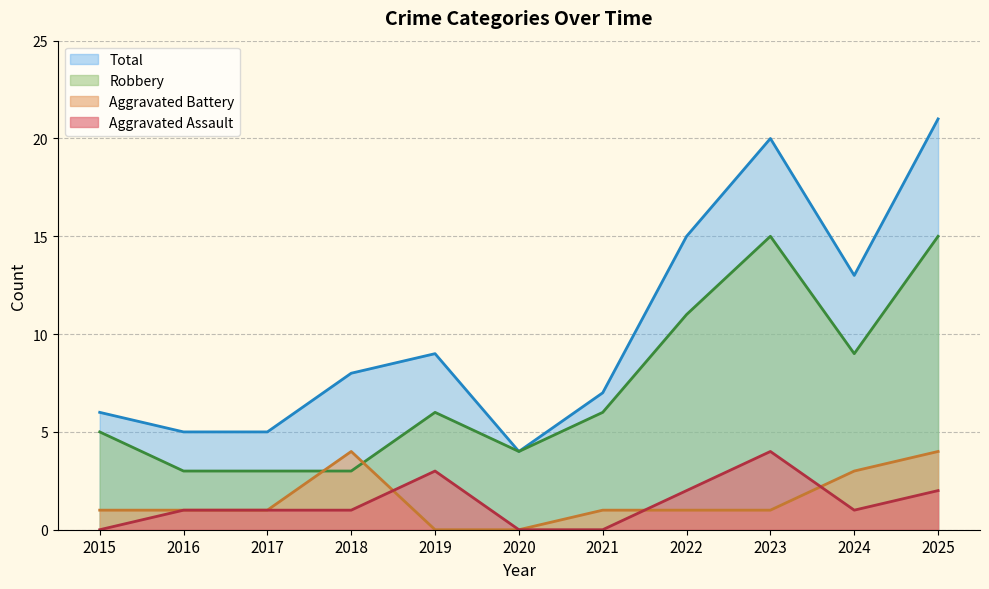

How many distinct data groups are displayed?

4